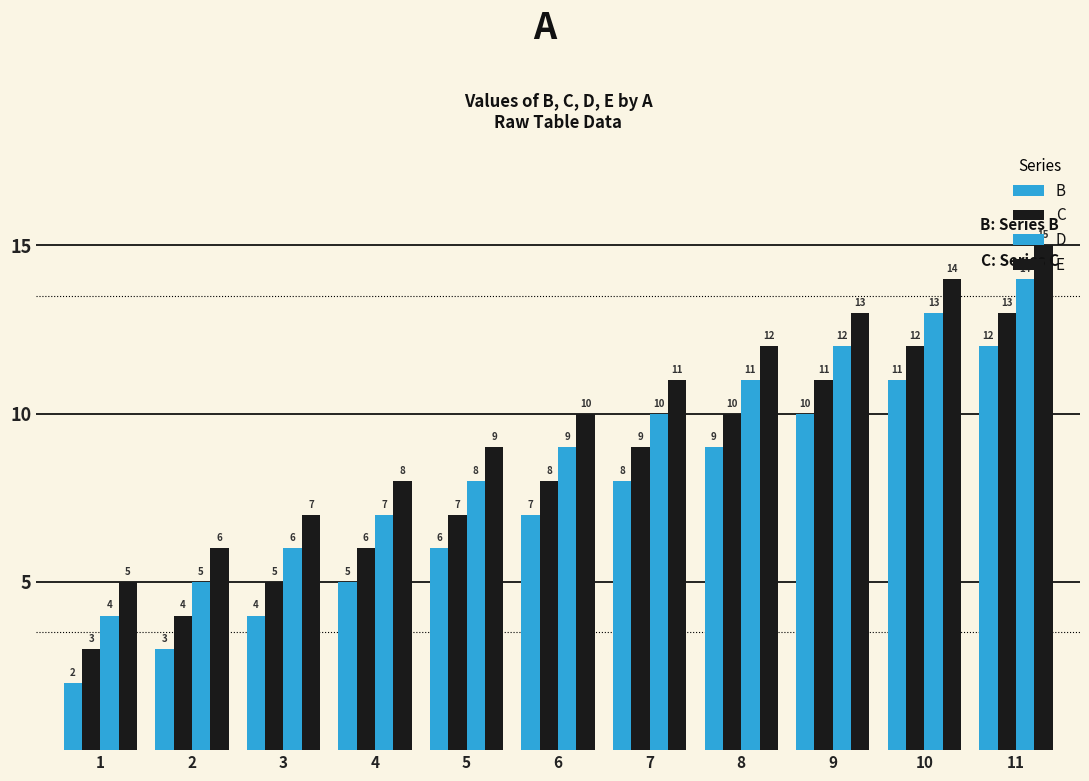

What is the difference between the maximum and minimum values in the C series?

10